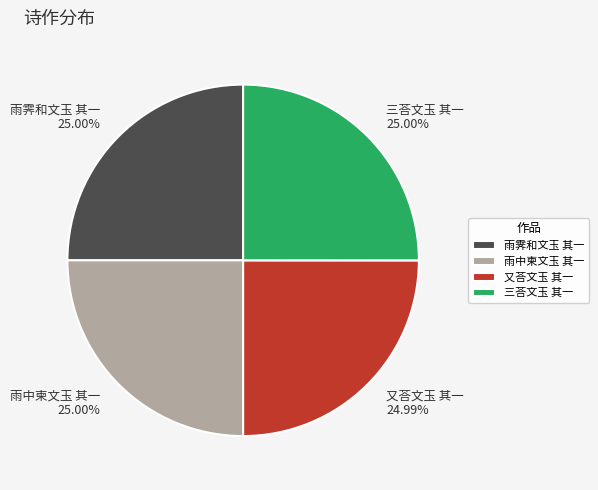

True or false: 又荅文玉 其一 accounts for 17% of the total.

False